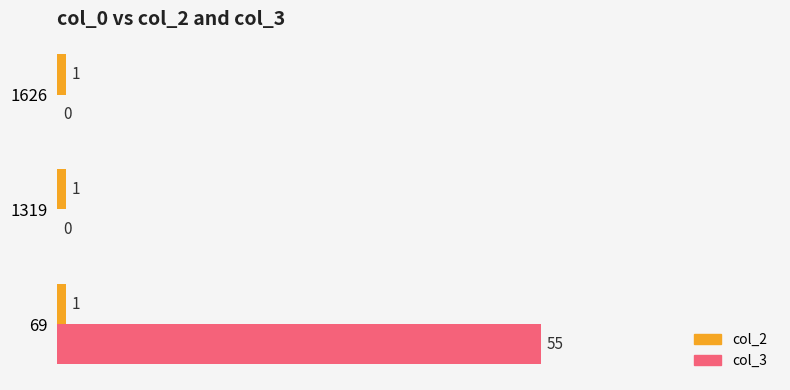

Which series changed the most between 69 and 1319?

col_3